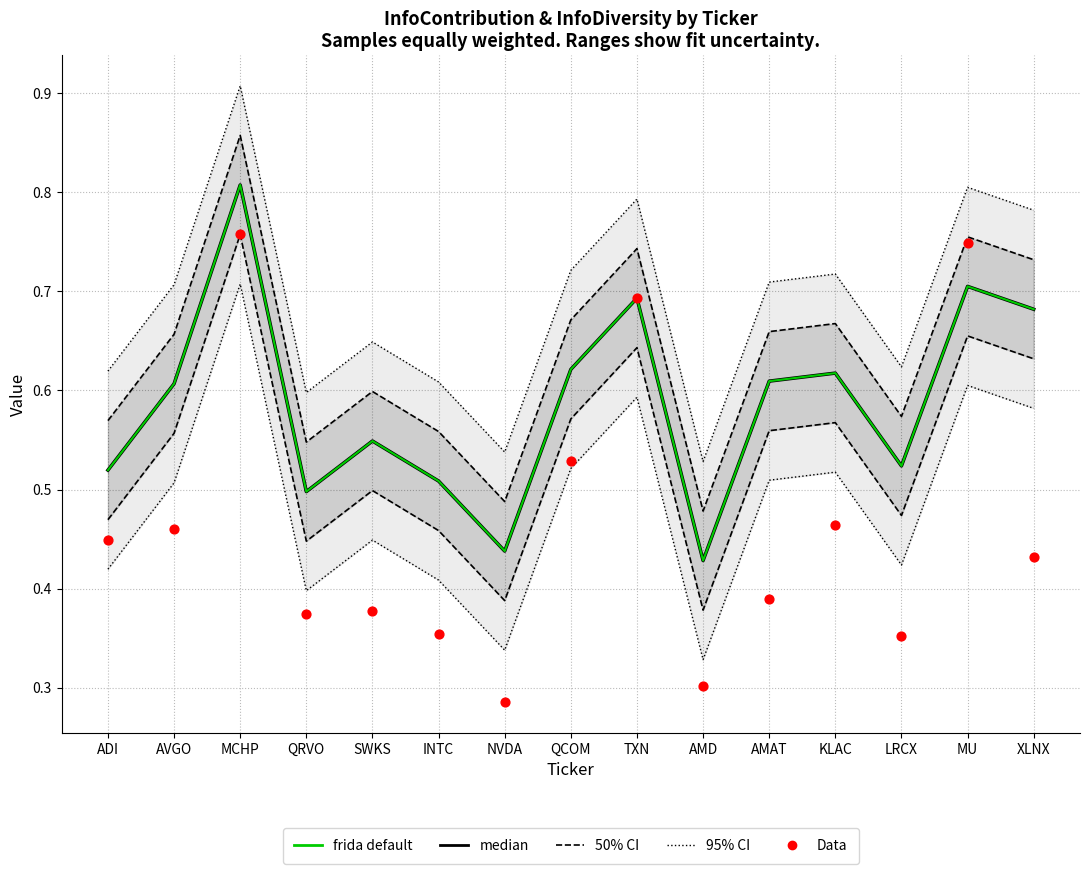

Which series has the widest spread of Y values?

Data